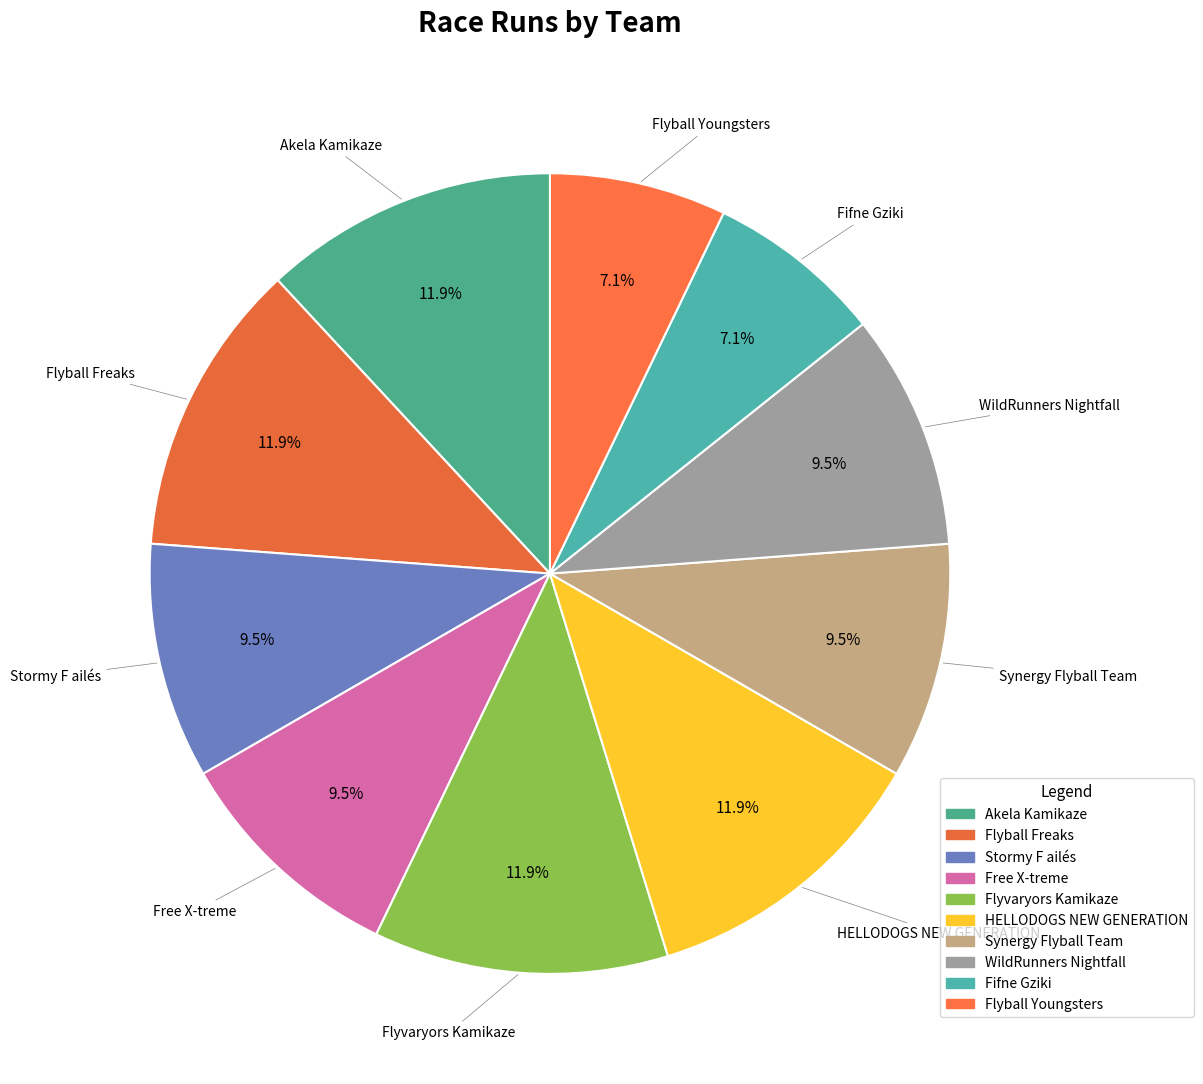

Which category has the smallest portion of the pie?

Fifne Gziki